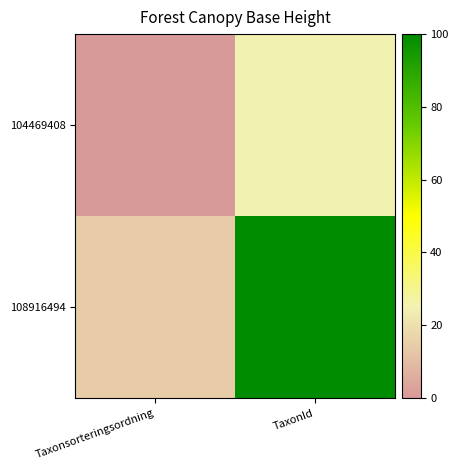

At which category is the sum across all series the highest?

TaxonId